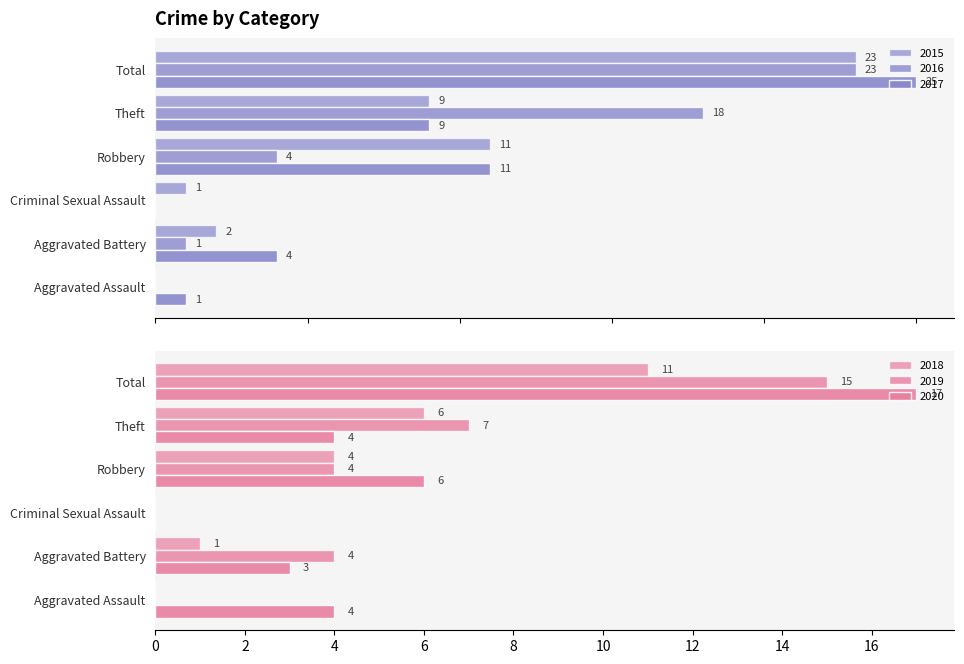

Which series has the widest spread of values?

2017